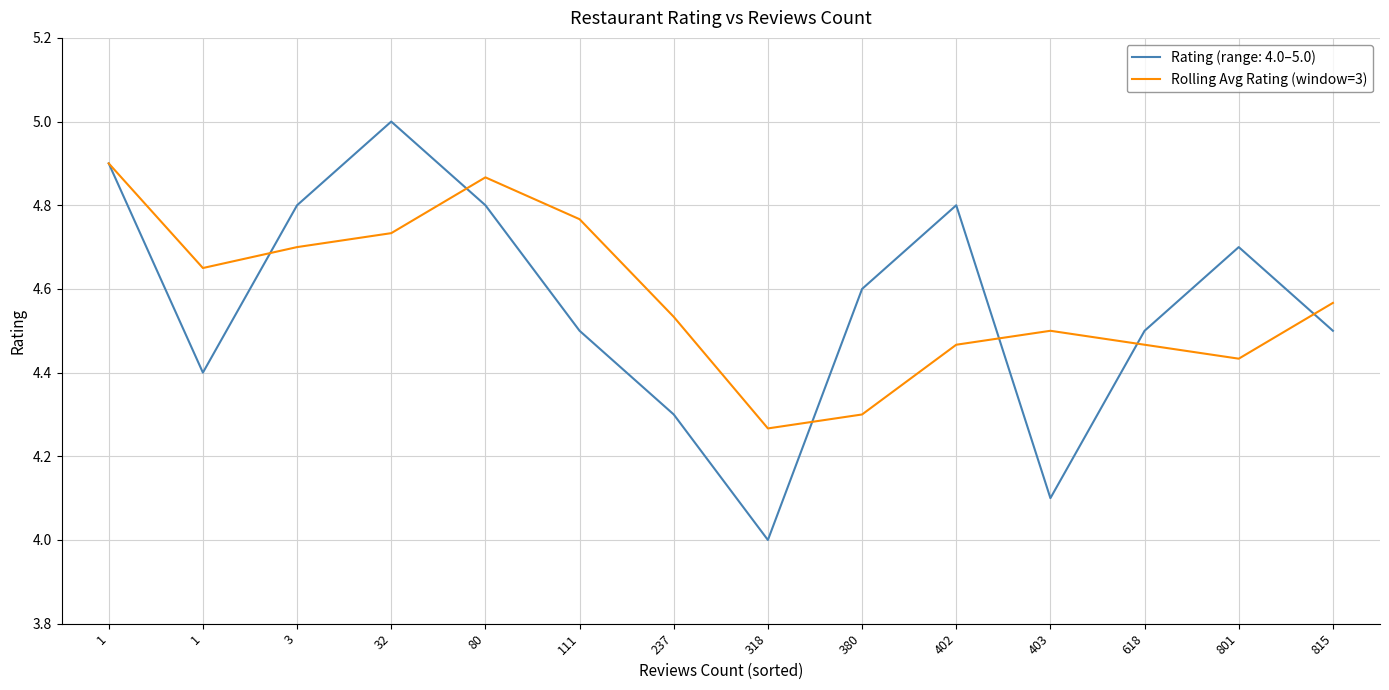

How many lines are shown in the chart?

2